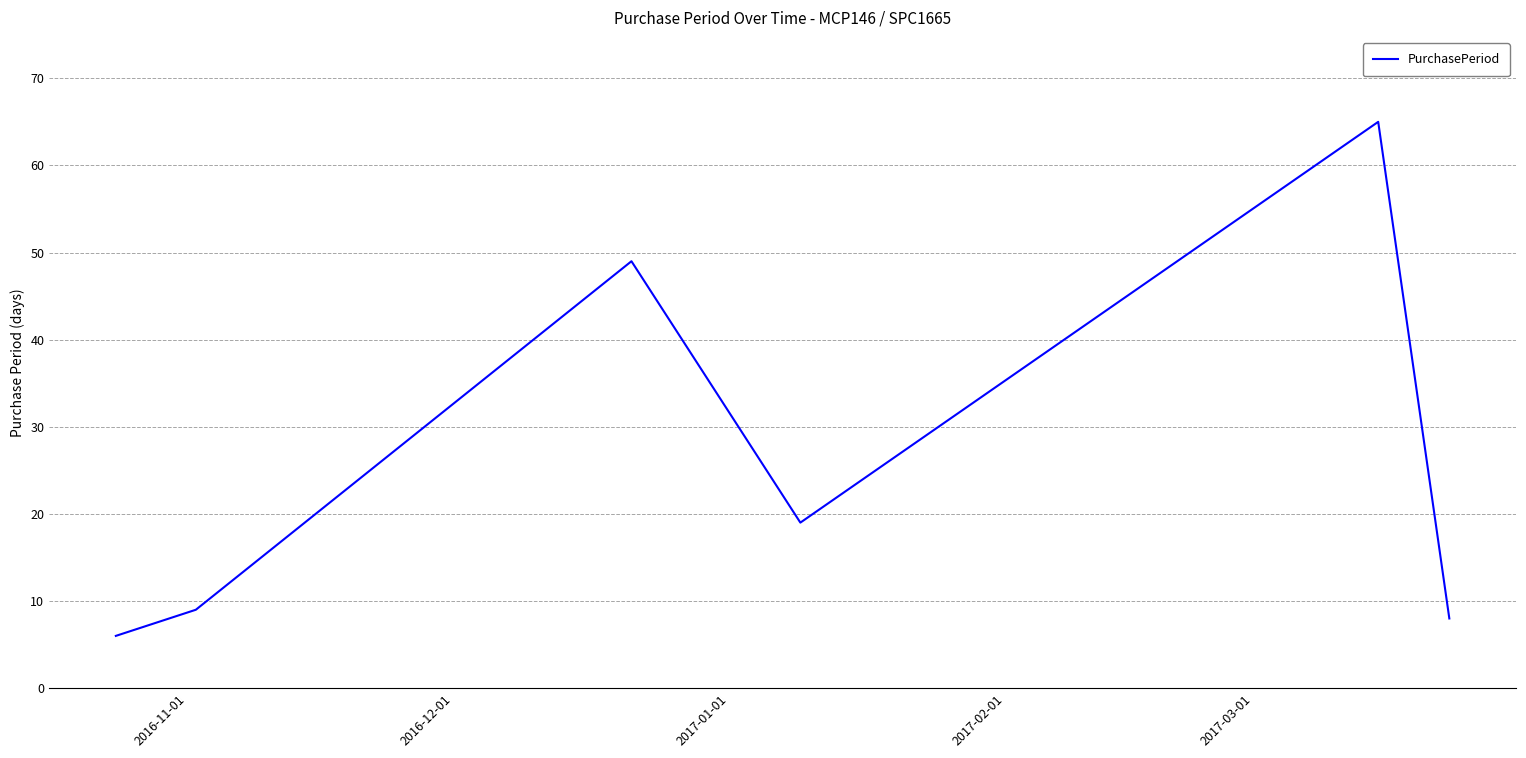

What is the maximum value shown in the chart?

65